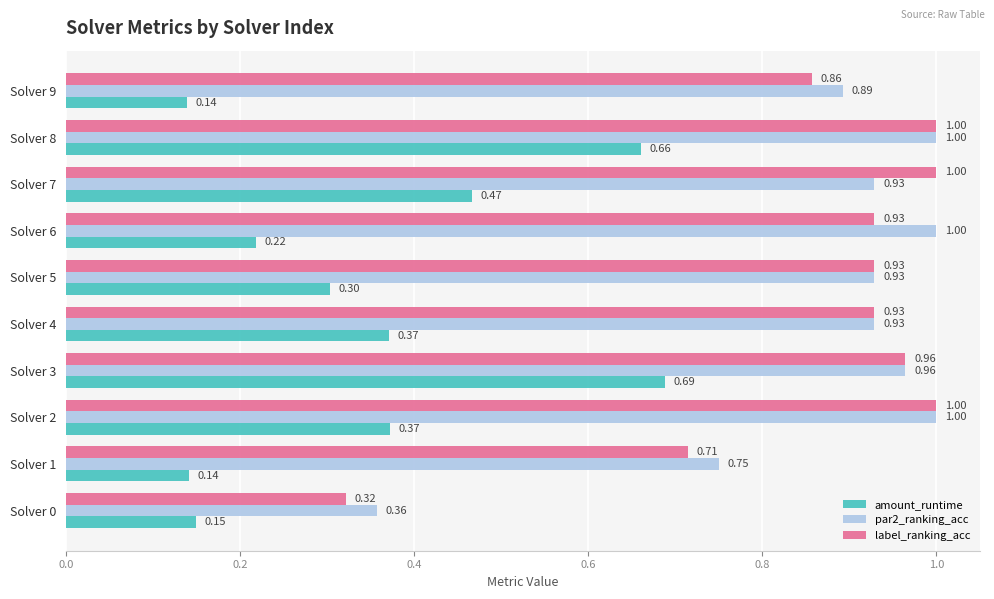

Which series has the largest total across all categories?

par2_ranking_acc